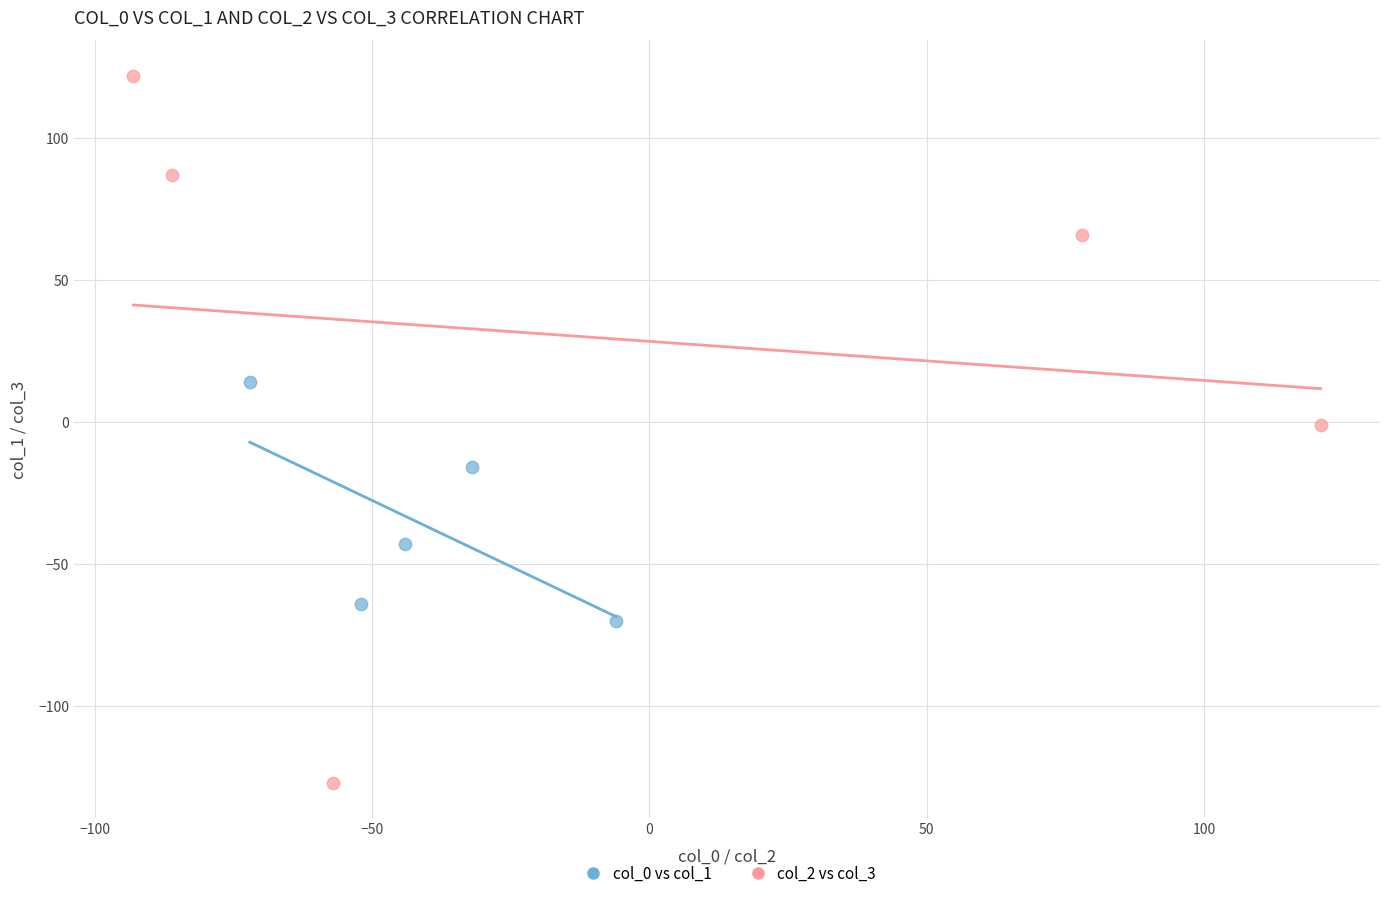

Which series has the widest spread of Y values?

col_2 vs col_3